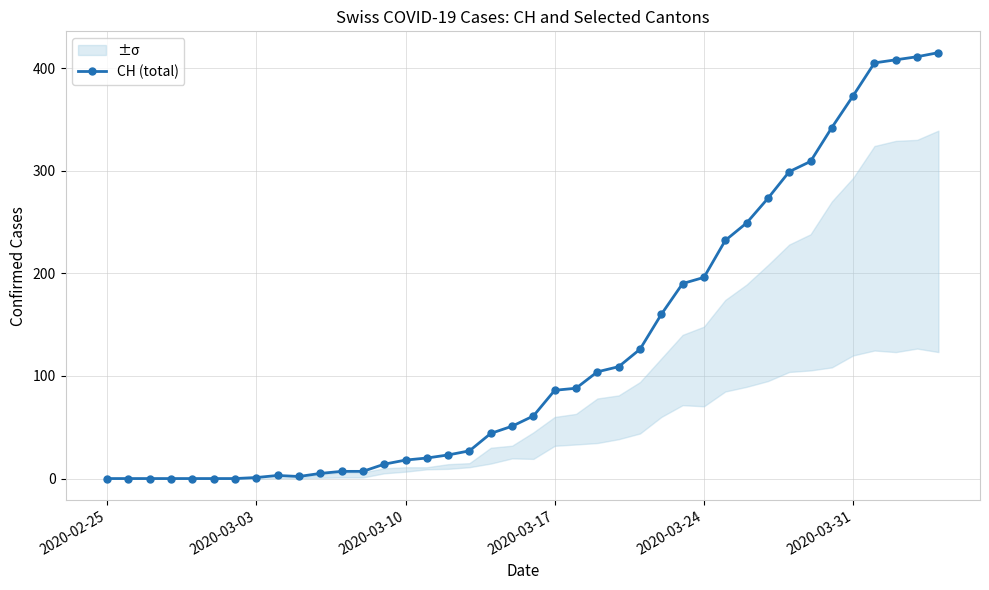

What is the maximum value for CH (total)?

415